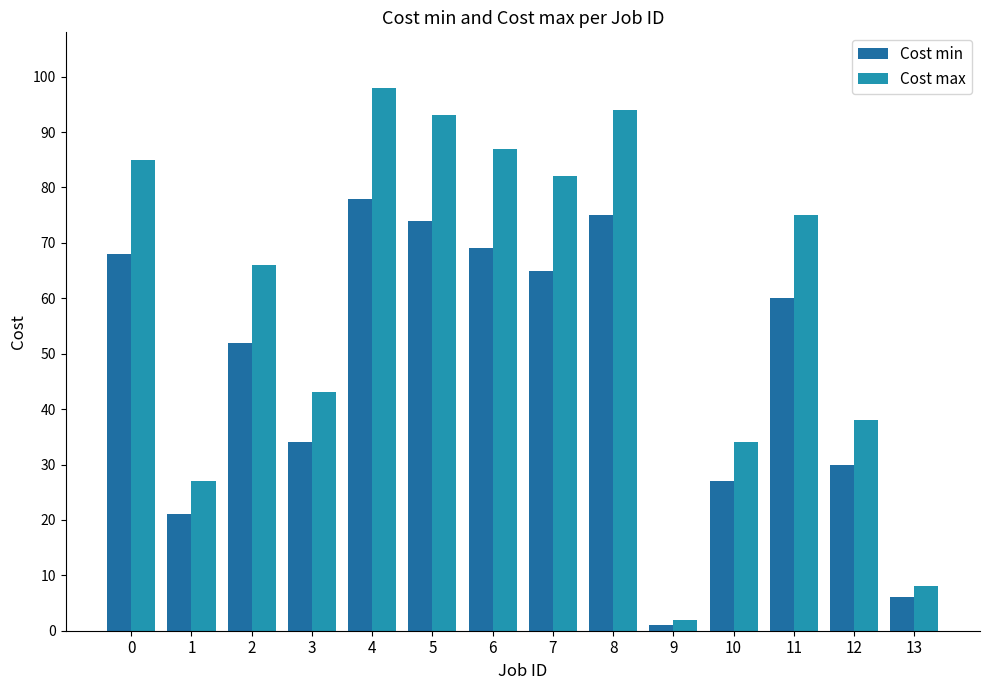

Is it true that Cost max equals 94 at 8?

True